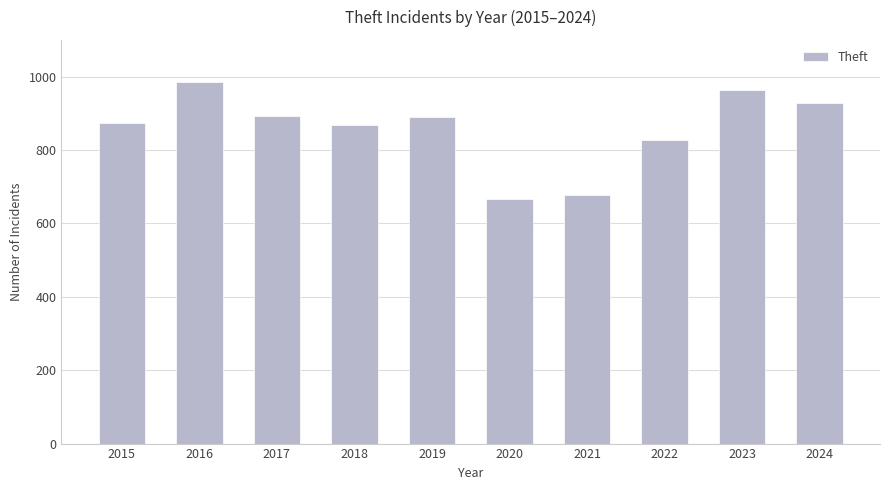

The chart shows a value of 964 at 2023. True or false?

True